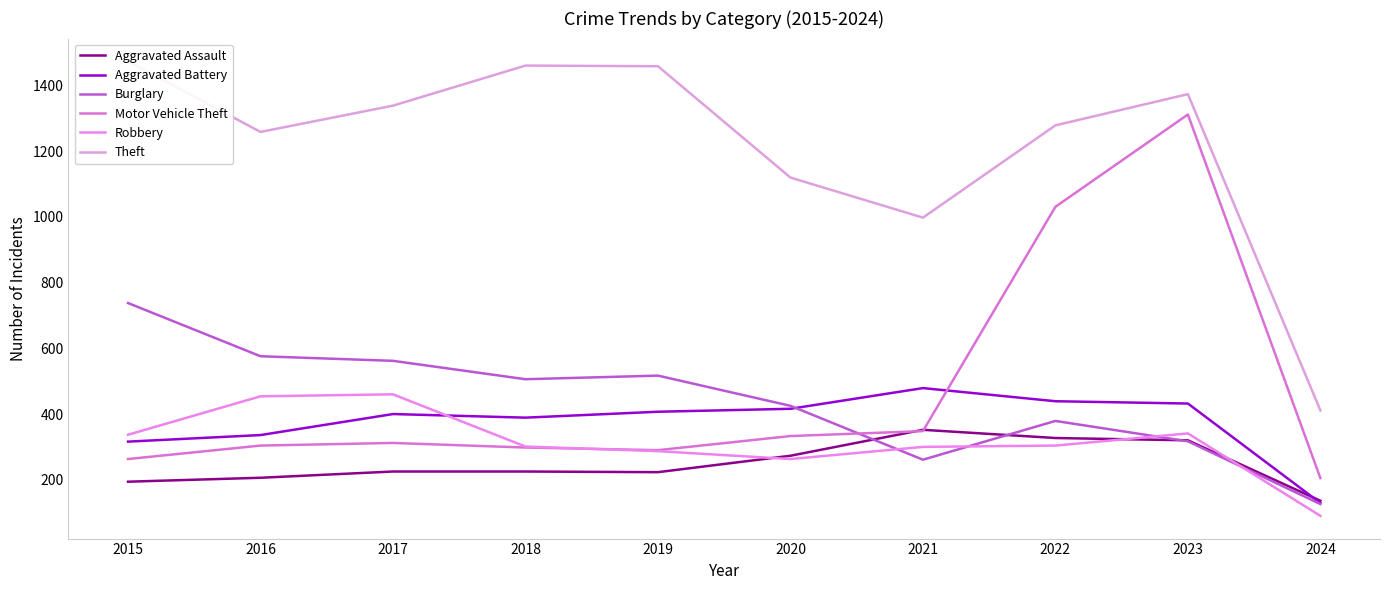

Is it true that Theft equals 2331 at 2023?

False